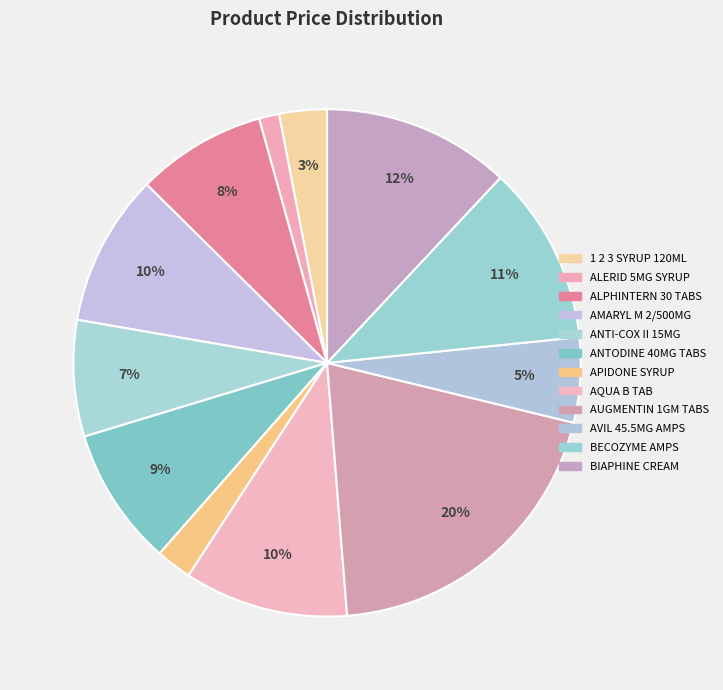

How much of the chart is everything except ANTI-COX II 15MG?

92.6%